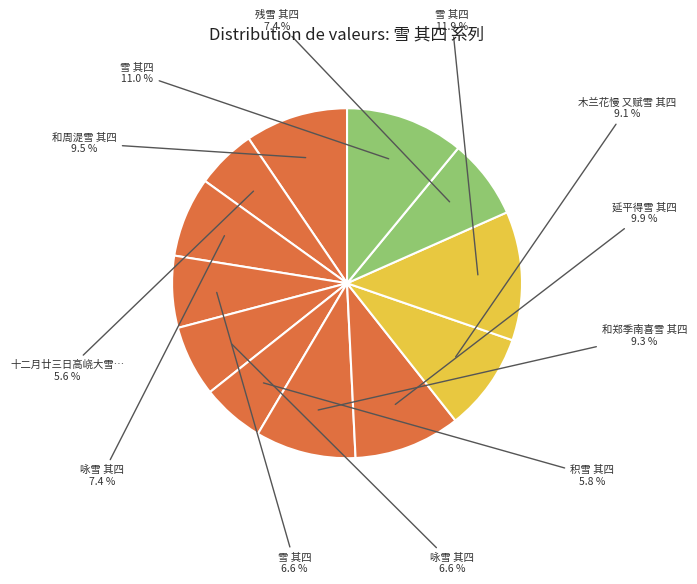

Rank the categories by value from lowest to highest.

十二月廿三日高峣大雪 其四, 积雪 其四, 咏雪 其四, 雪 其四, 咏雪 其四, 残雪 其四, 木兰花慢 又赋雪 其四, 和郑季南喜雪 其四, 和周湜雪 其四, 延平得雪 其四, 雪 其四, 雪 其四